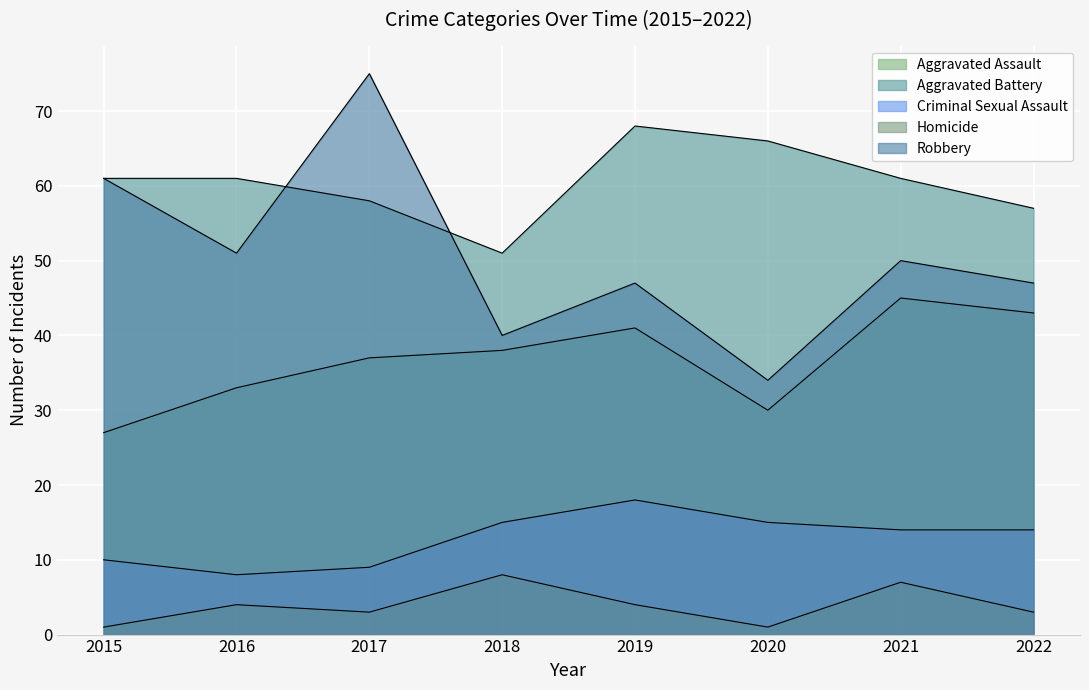

True or false: Aggravated Assault and Homicide cross at least once.

False